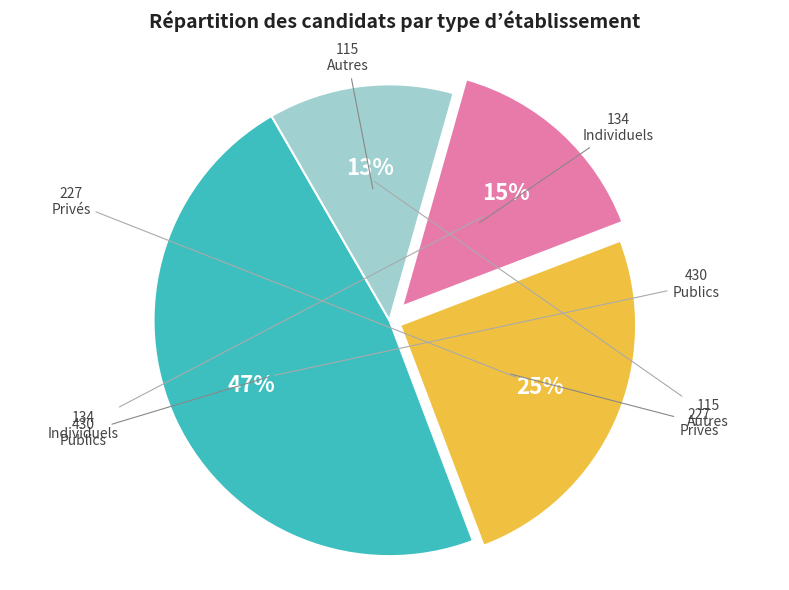

Is there any slice that represents more than half of the pie?

No